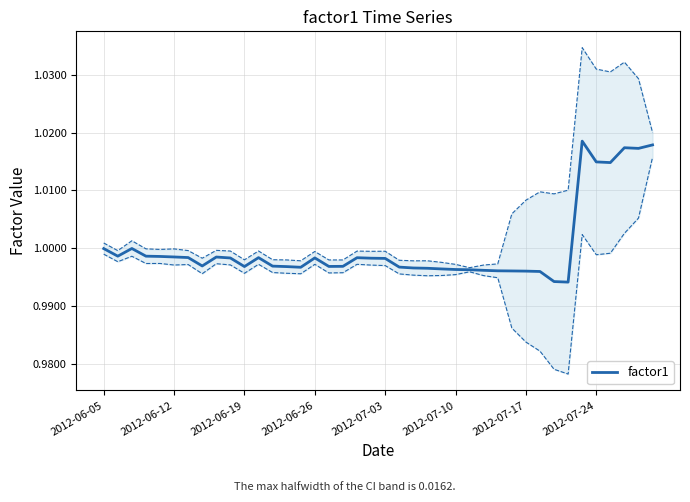

True or false: the data has more than 0 interior local peaks.

True